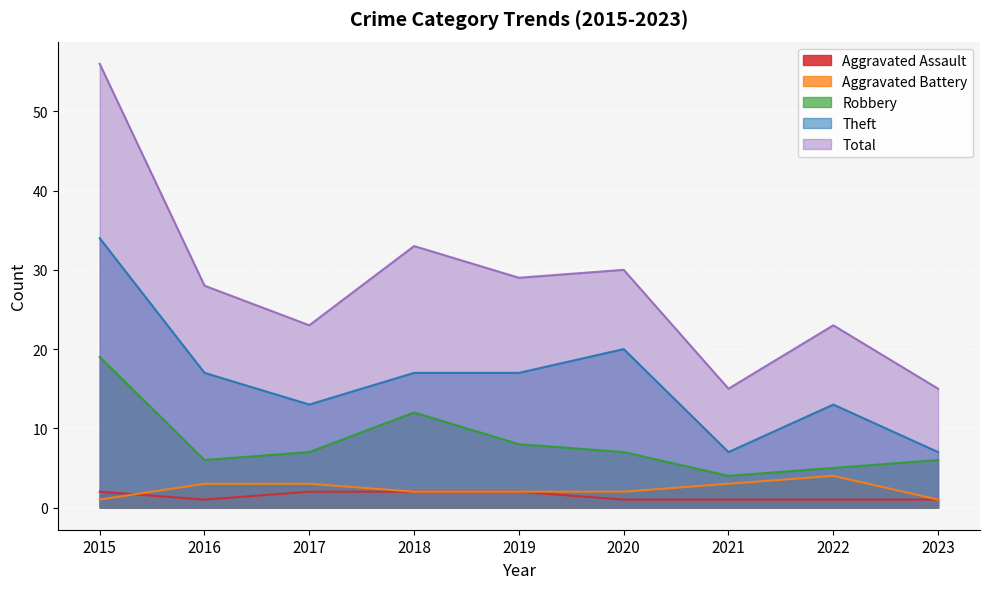

What is the maximum value shown in the chart?

56